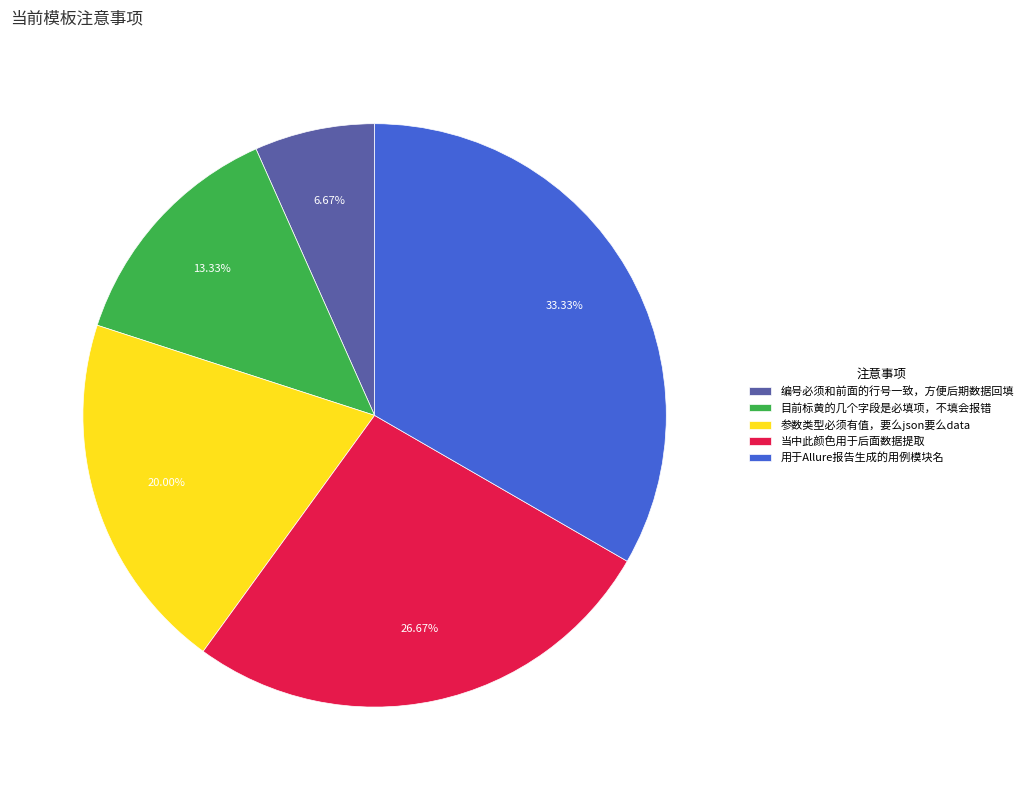

Is there any slice that represents more than half of the pie?

No